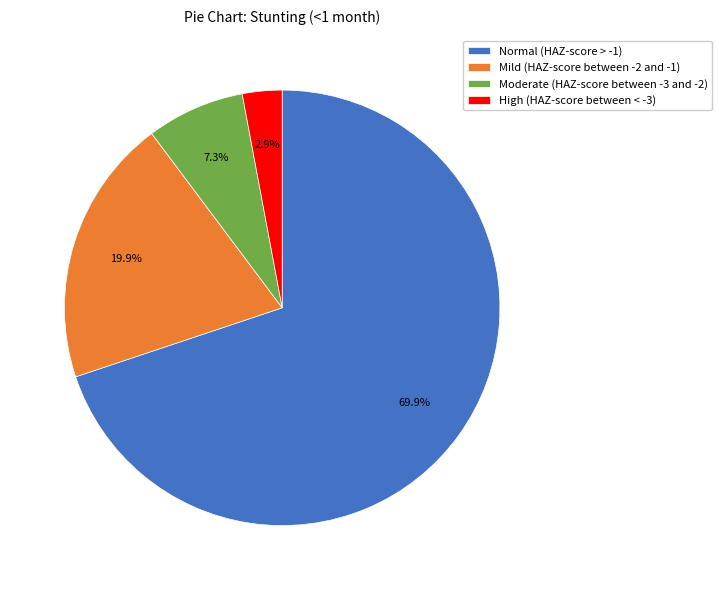

What percentage is the Moderate (HAZ-score between -3 and -2) slice, to the nearest percent?

7%